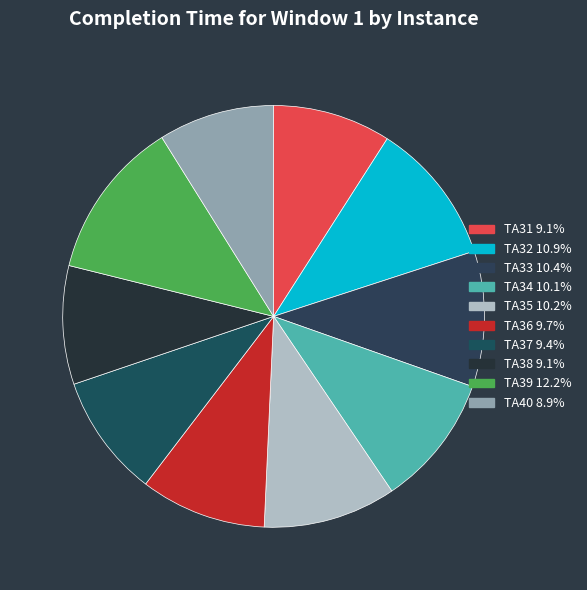

Count the number of slices in the pie.

10